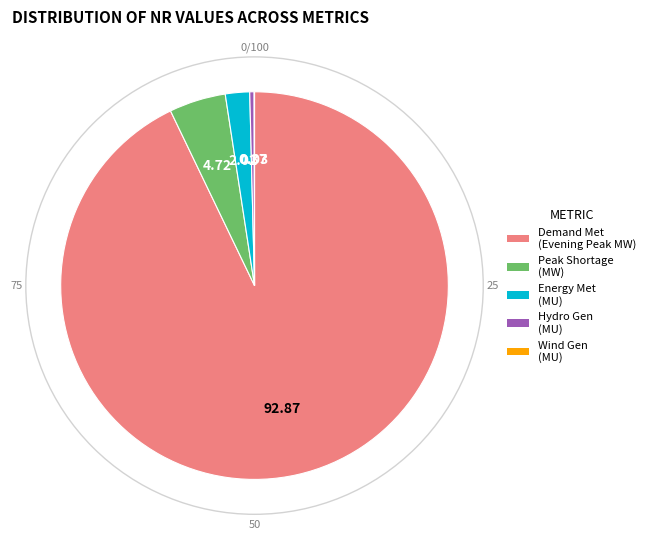

Is there a majority slice in this chart?

Yes